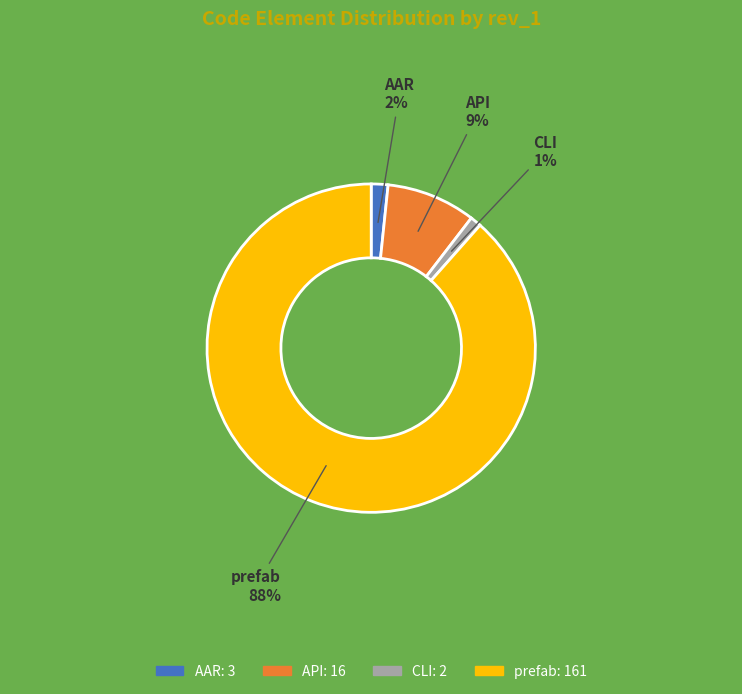

Rank the categories by value from lowest to highest.

CLI, AAR, API, prefab